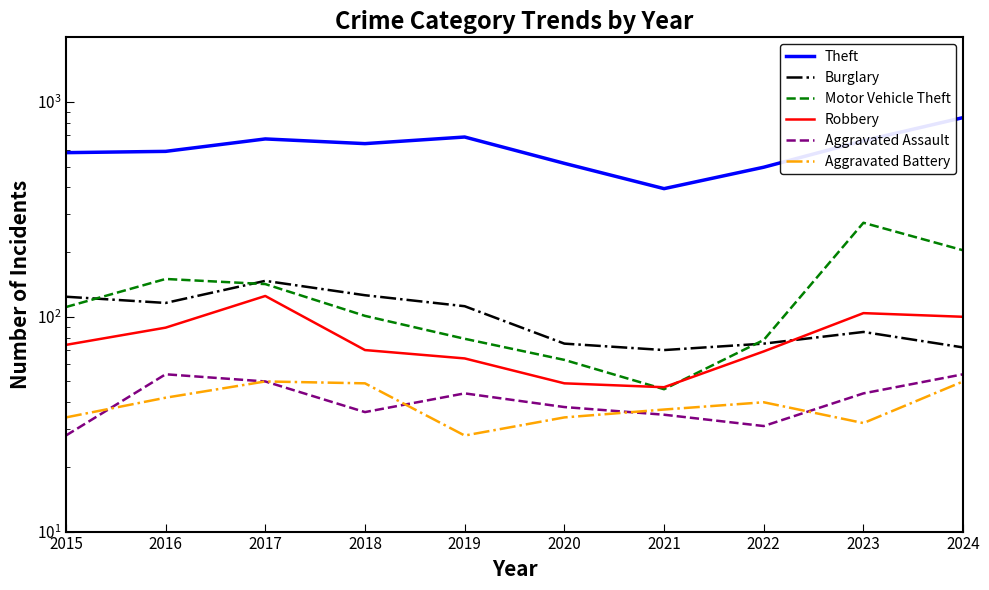

At which category is the sum across all series the highest?

2024